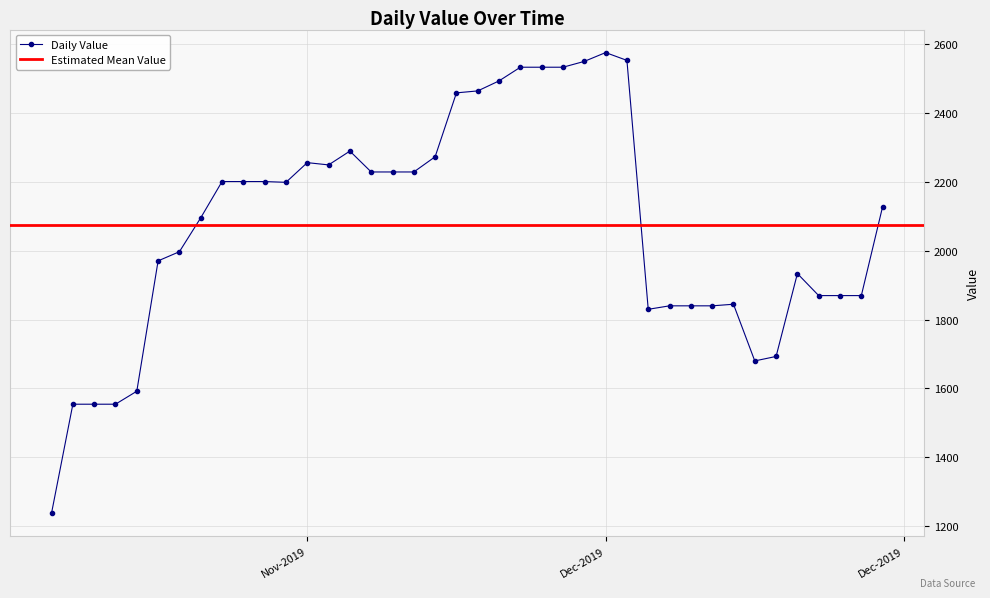

True or false: there are more than 1 points higher than both neighbors.

True